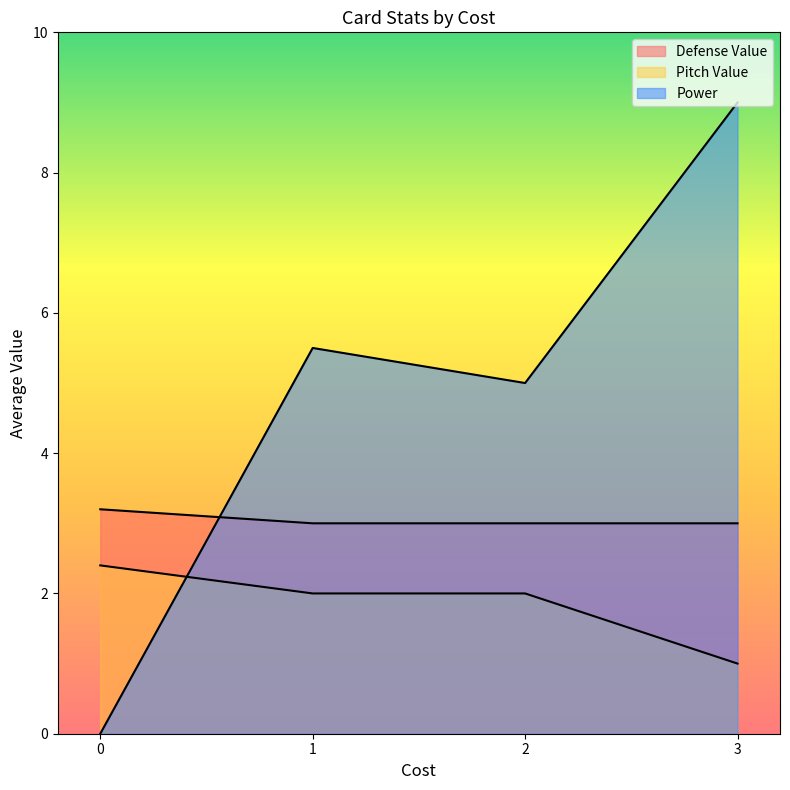

How many lines are shown in the chart?

3